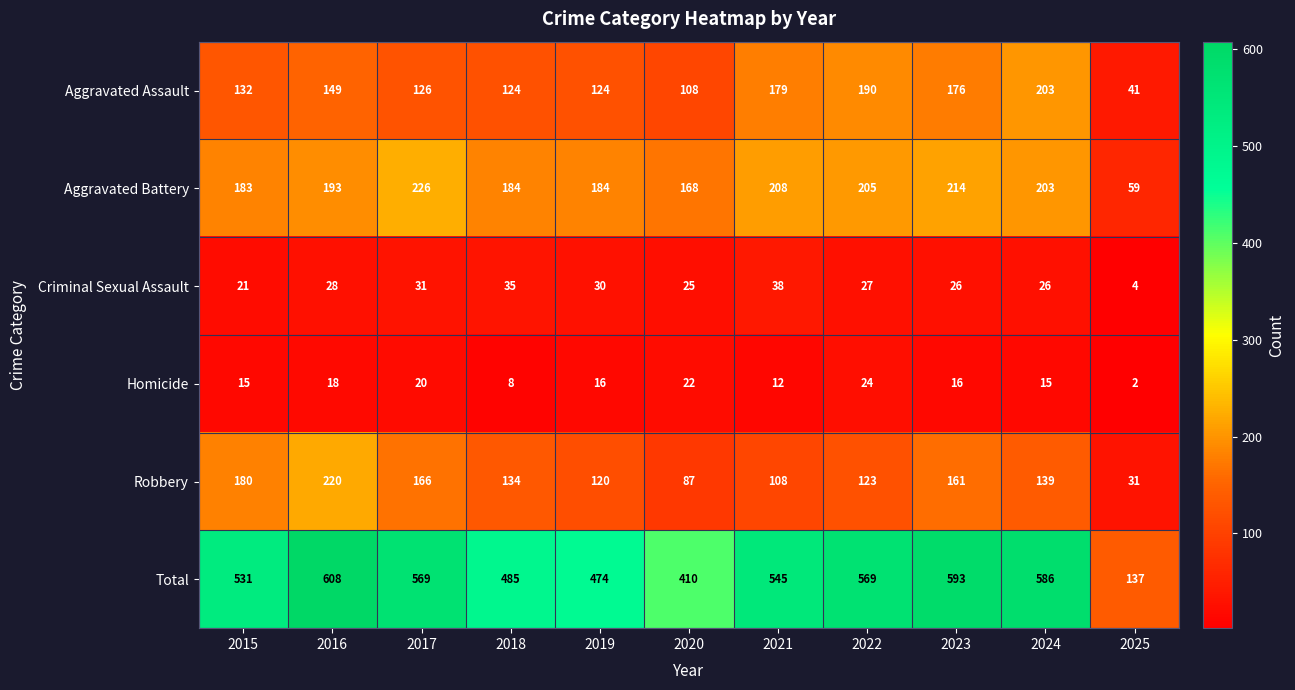

Between 2020 and 2023, which series saw the biggest shift?

Total